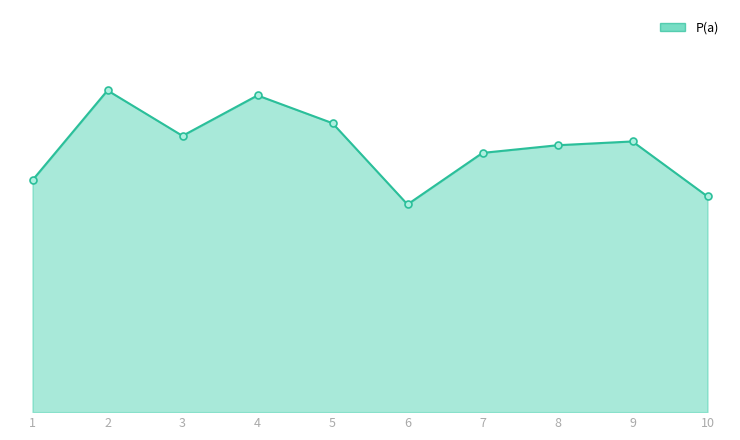

Is it true that the value at 3 is 0.8?

True